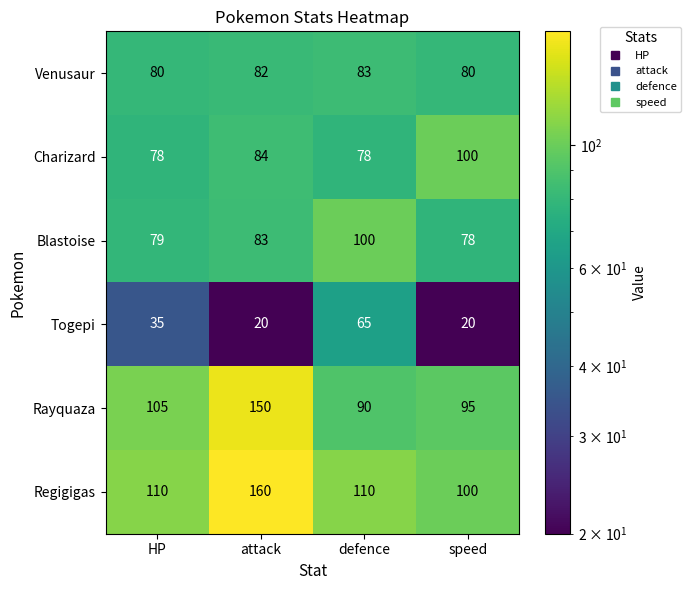

How many data points does each series have?

4